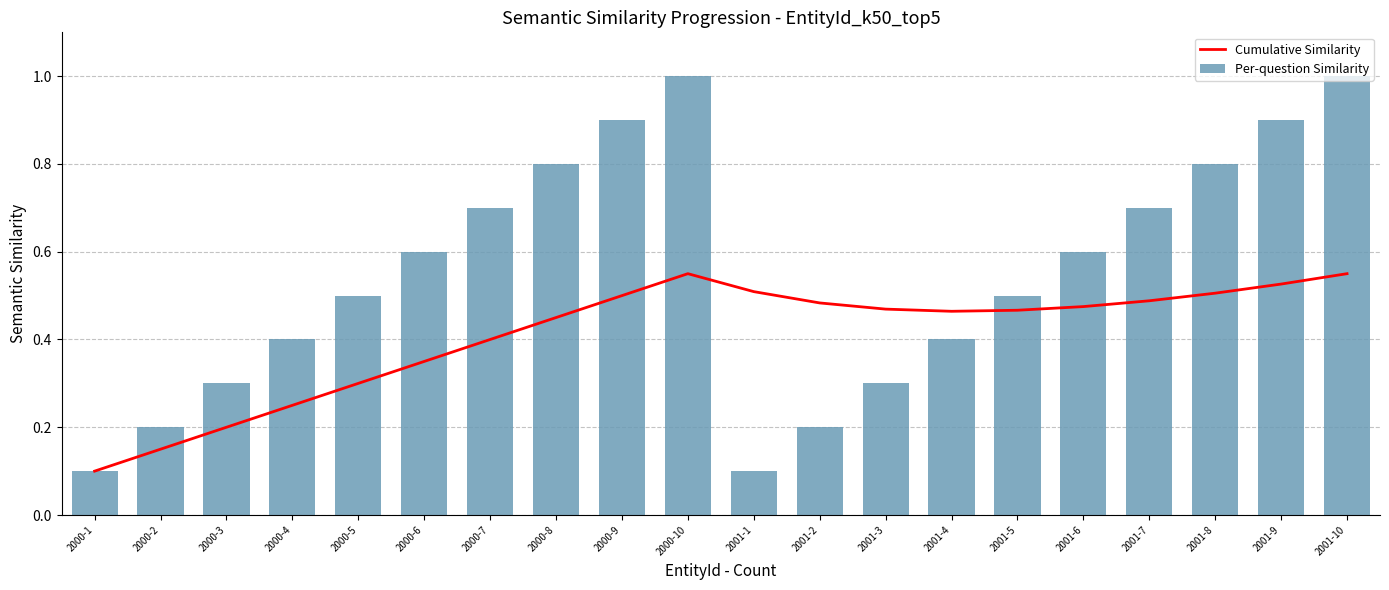

What is the difference between the maximum and minimum values in the Cumulative Similarity series?

0.5